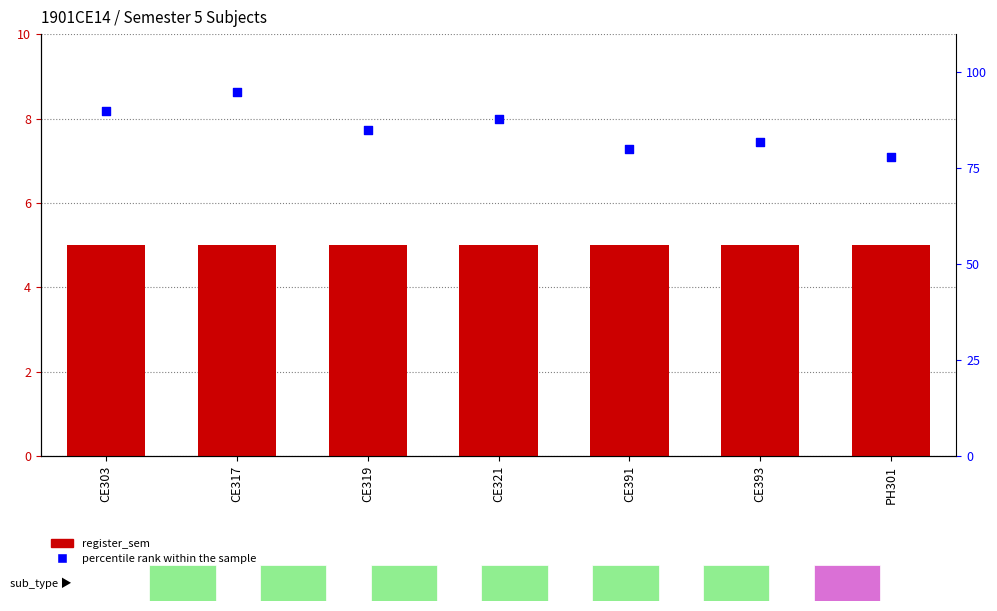

At how many categories does at least one series exceed 5?

7